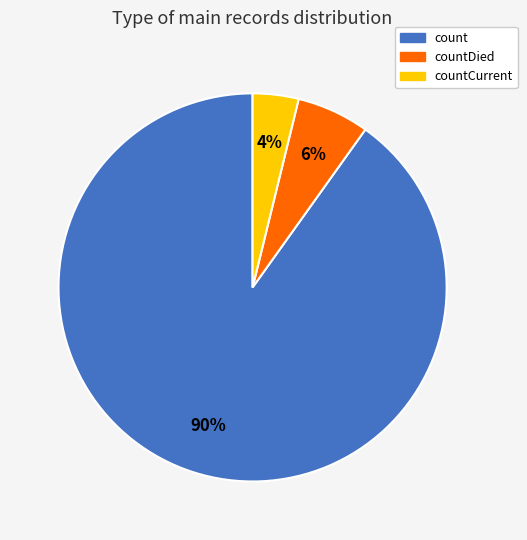

Combined, do countDied and countCurrent account for over 50%?

No